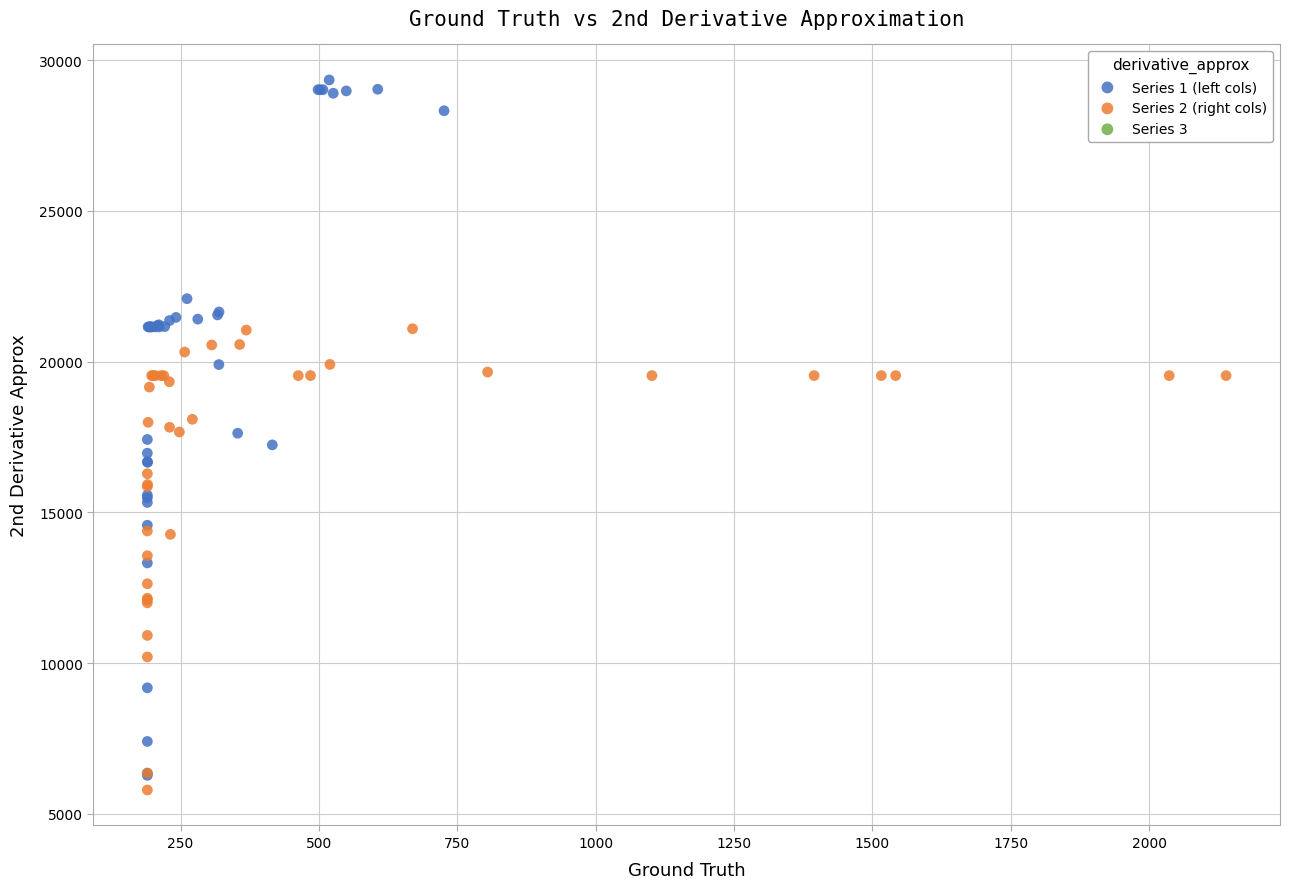

Which series has the largest Y range (max minus min)?

Series 1 (left cols)